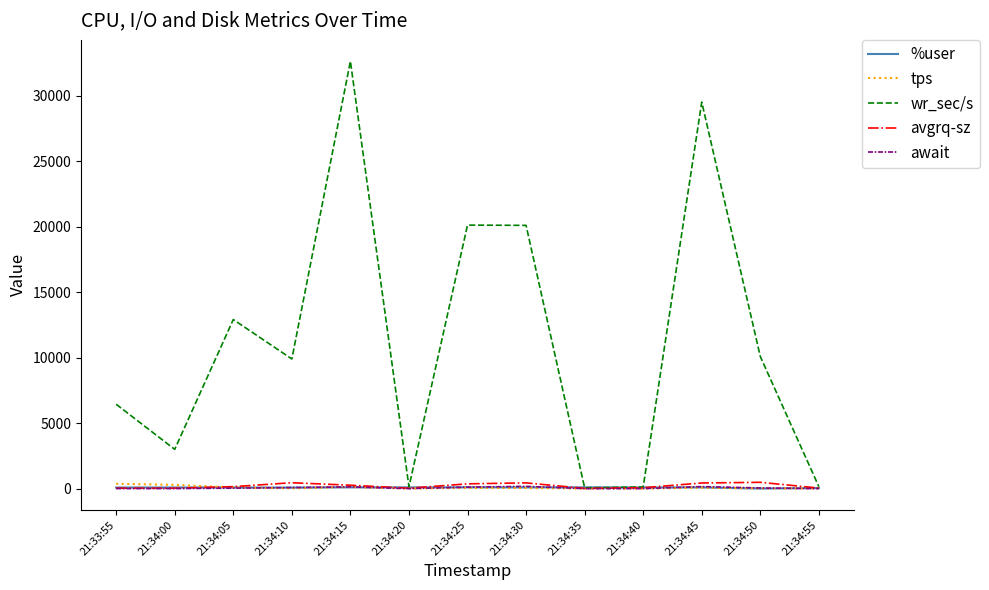

What is the total value across all series at 21:34:10?

10528.9